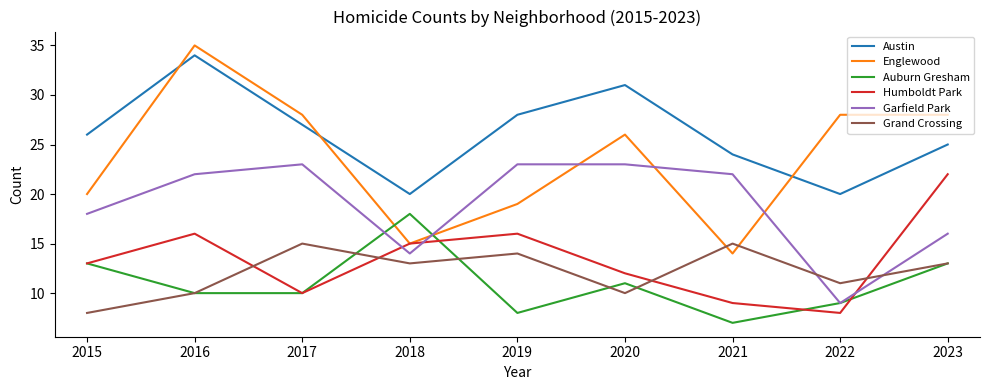

How many lines are shown in the chart?

6